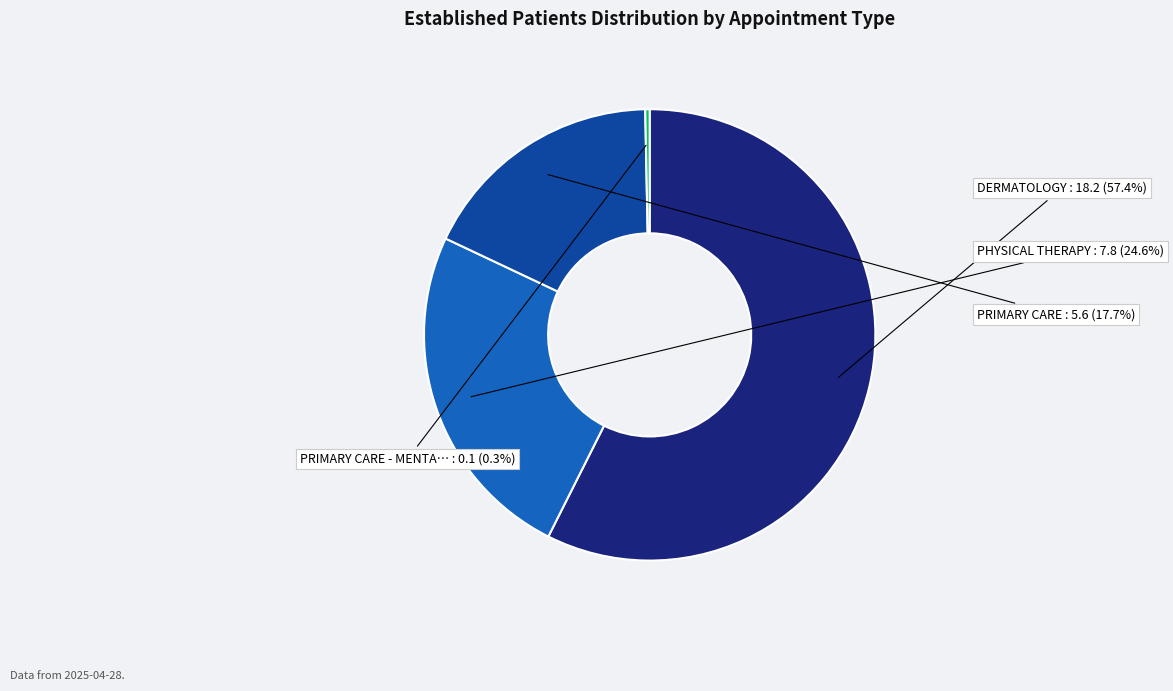

Is there any slice that represents more than half of the pie?

Yes